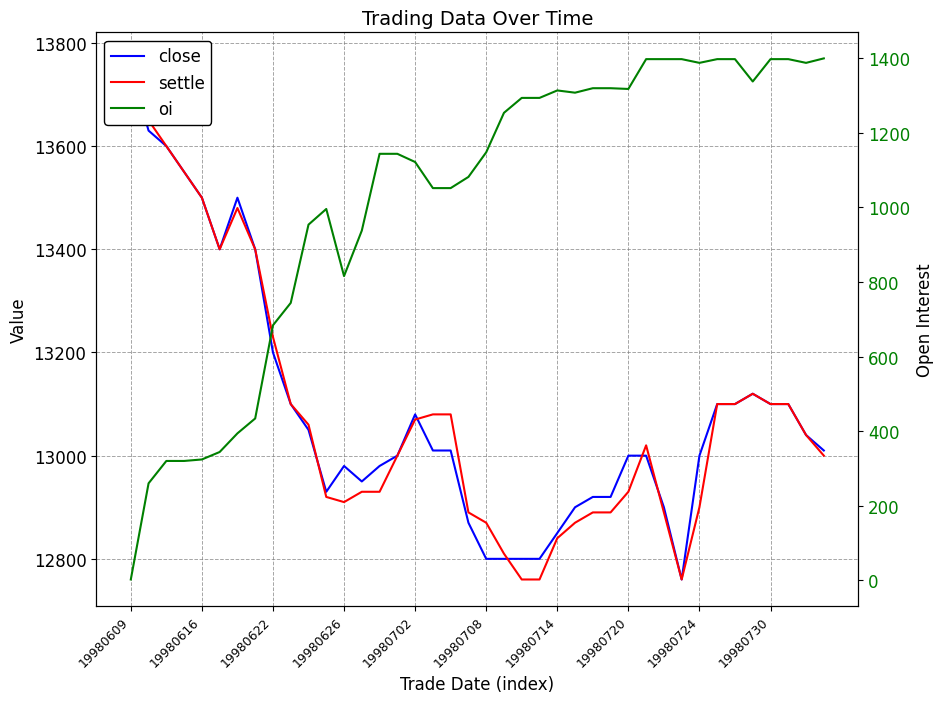

What is the value of the settle point at the 18th from the left?

13080